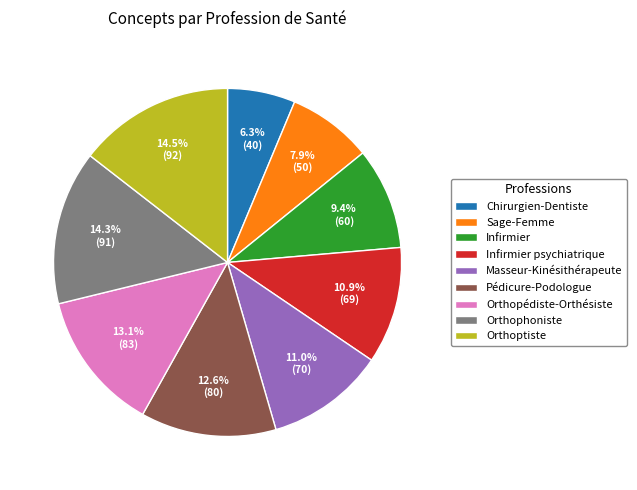

Is it true that Masseur-Kinésithérapeute is 21% of the pie?

False